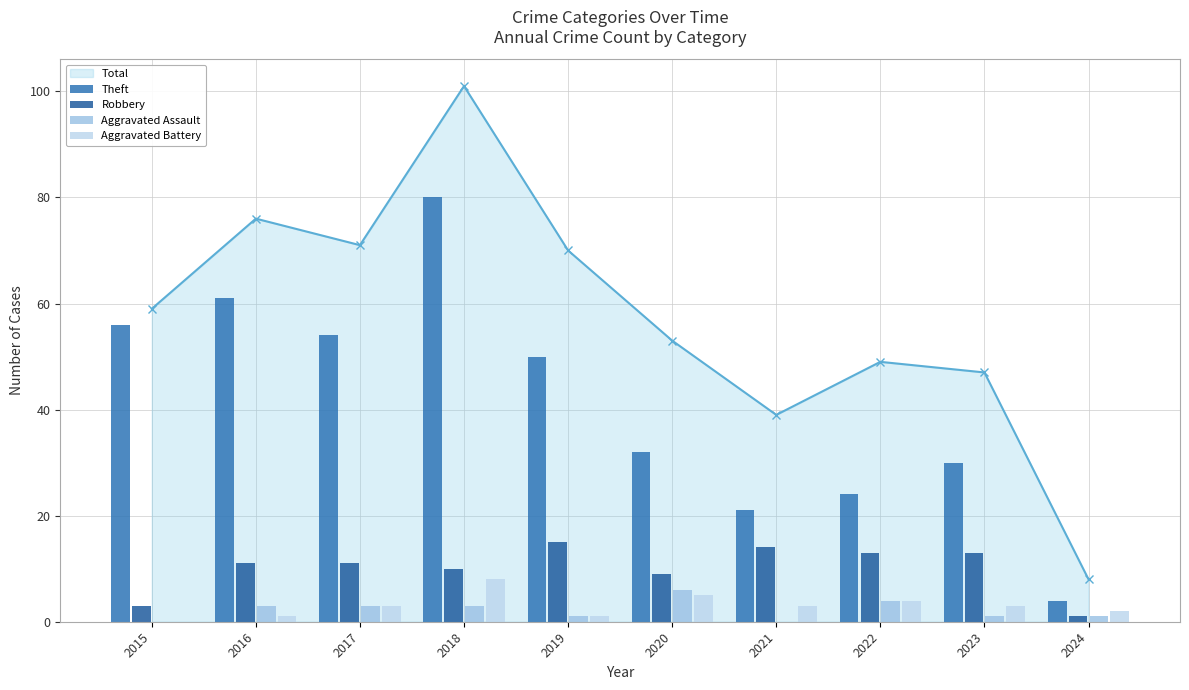

Is it true that Total equals 101 at 2018?

True